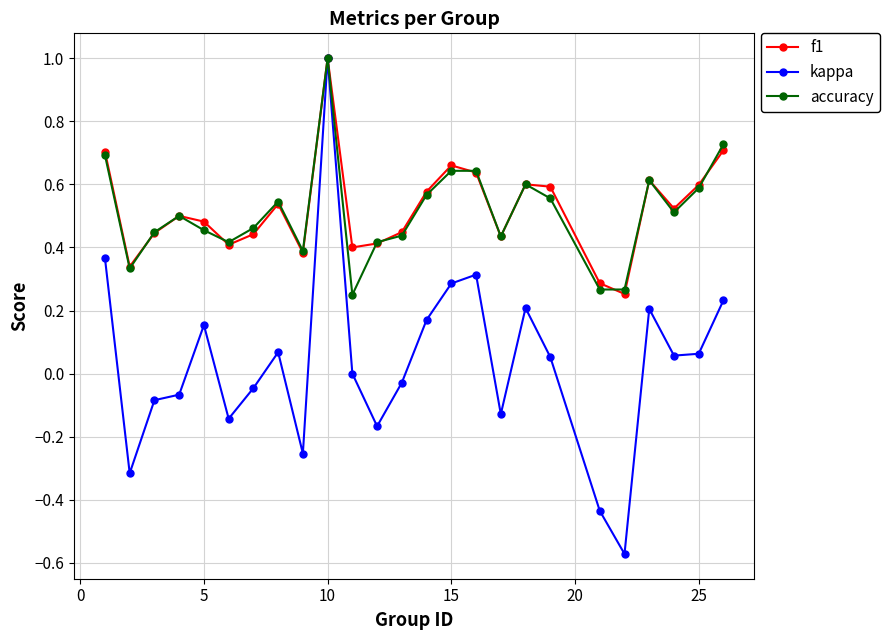

Count the f1 values in the range 0 to 1.

25